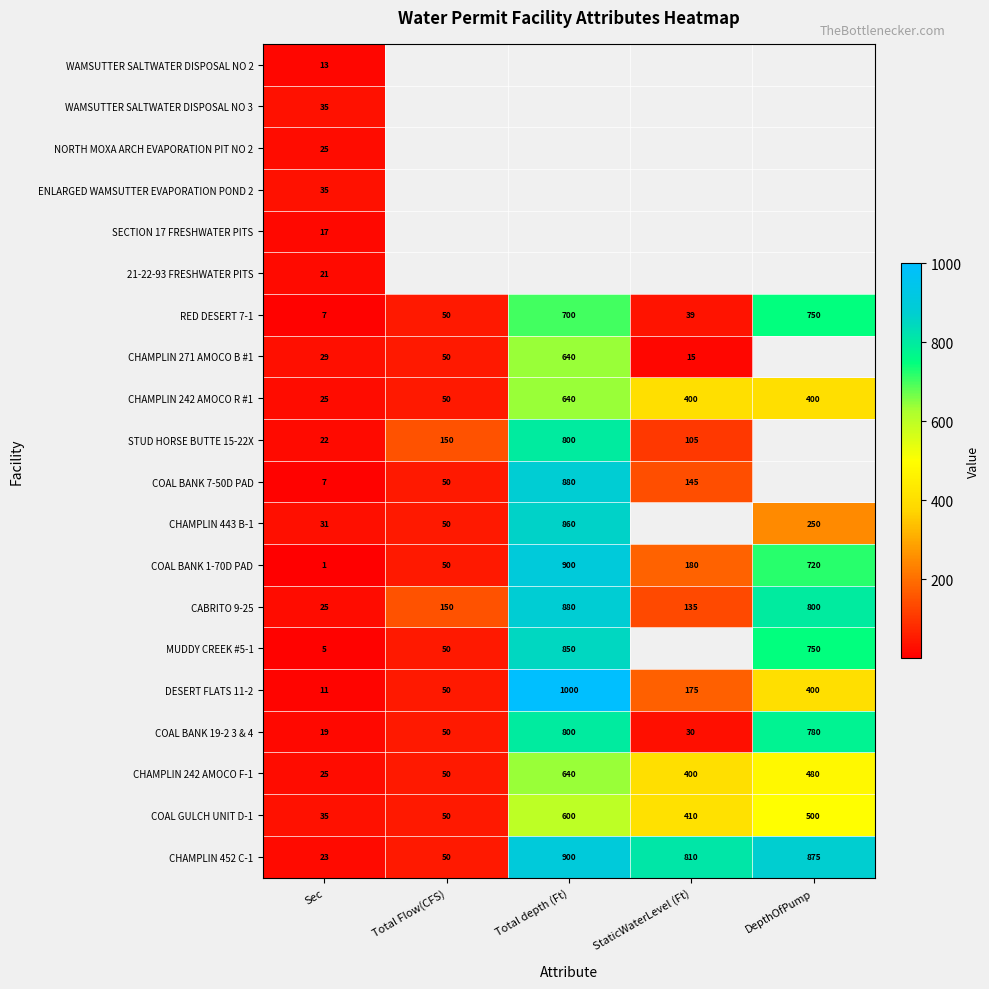

What is the maximum value for COAL BANK 19-2 3 & 4?

800